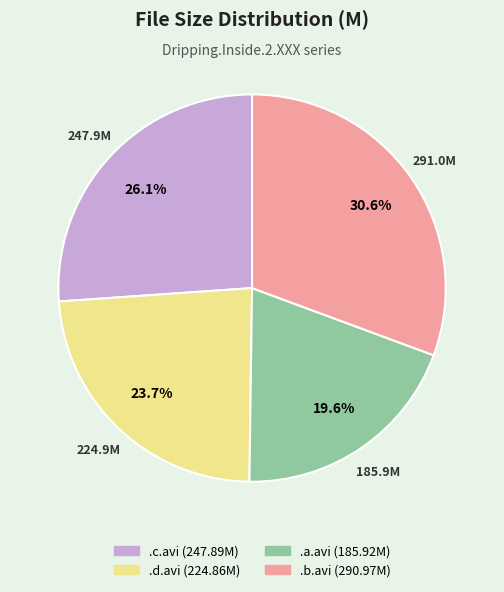

Does any single category account for the majority?

No